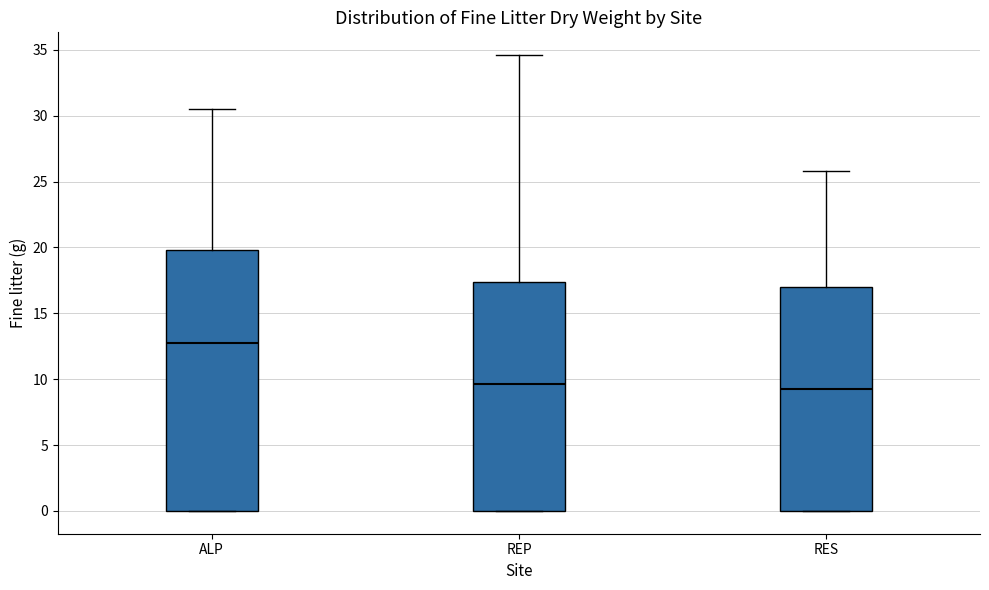

Comparing the boxes themselves (not the whiskers), which one is the tallest?

ALP